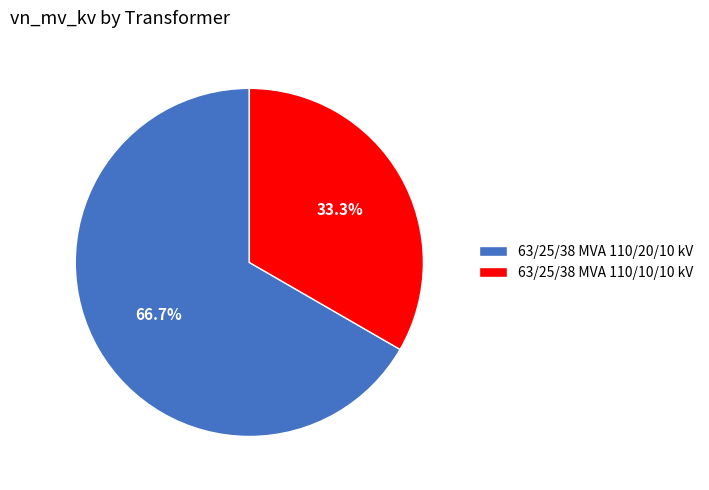

To the nearest percent, what is the difference between the largest and smallest slice percentages?

33%